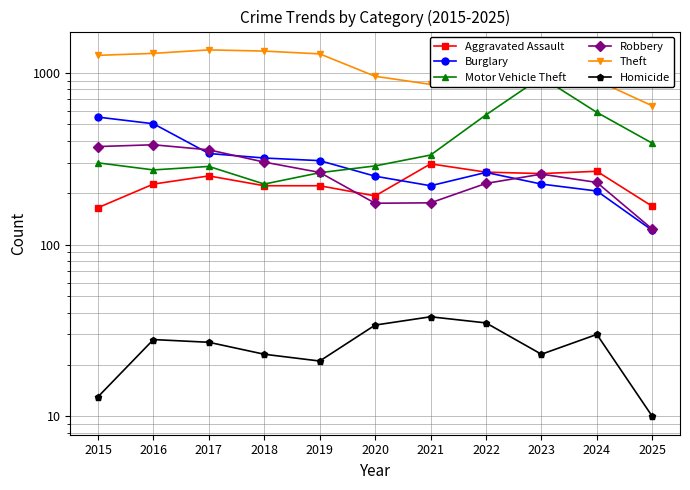

Rank the series by their maximum value, from lowest to highest.

Homicide, Aggravated Assault, Robbery, Burglary, Motor Vehicle Theft, Theft